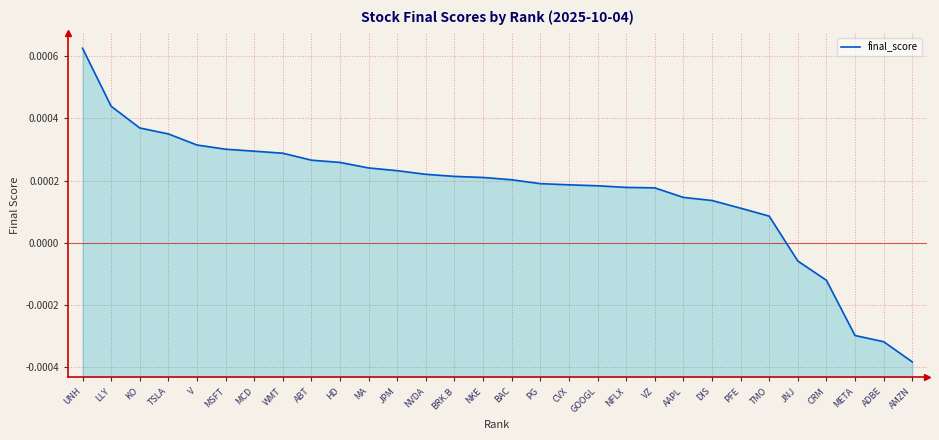

List the labels in order of value, largest first.

UNH, LLY, KO, TSLA, V, MSFT, MCD, WMT, ABT, HD, MA, JPM, NVDA, BRK.B, NKE, BAC, PG, CVX, GOOGL, NFLX, VZ, AAPL, DIS, PFE, TMO, JNJ, CRM, META, ADBE, AMZN